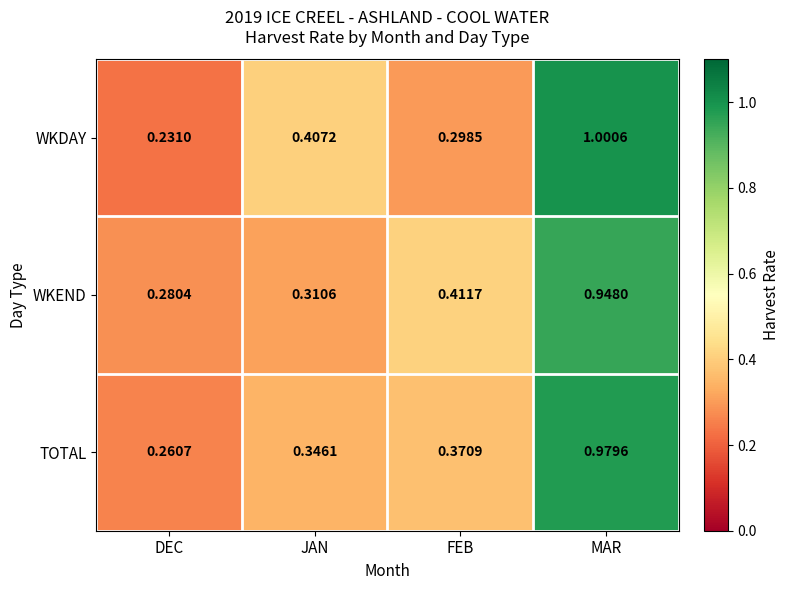

Where is TOTAL nearest to the value 0?

DEC